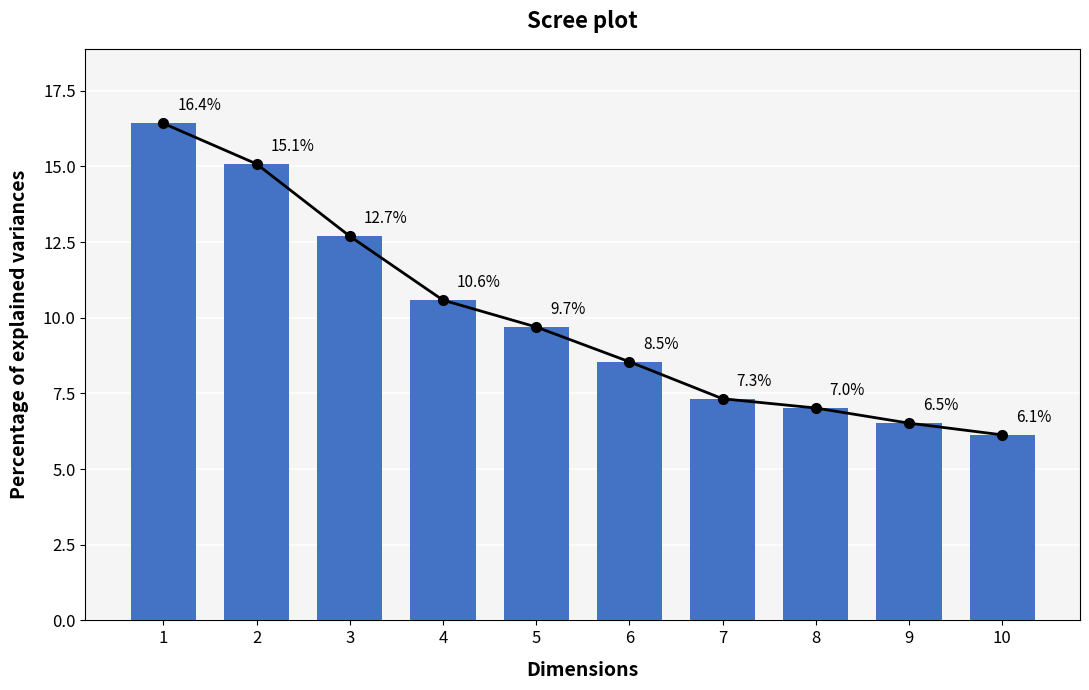

What is the average value?

10.0